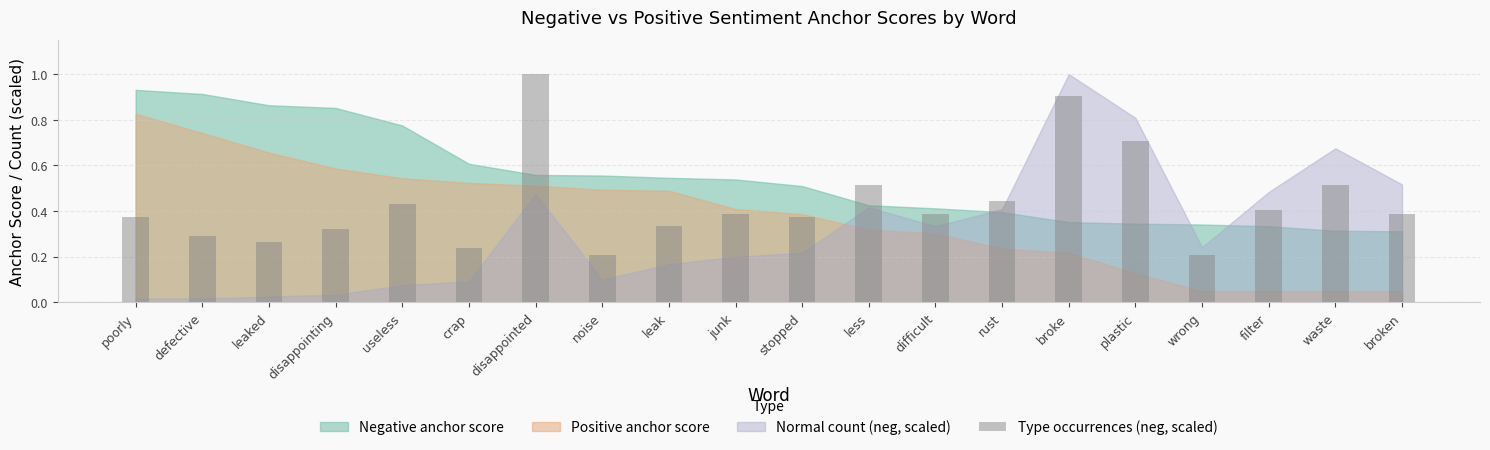

How many bars are there in total?

20